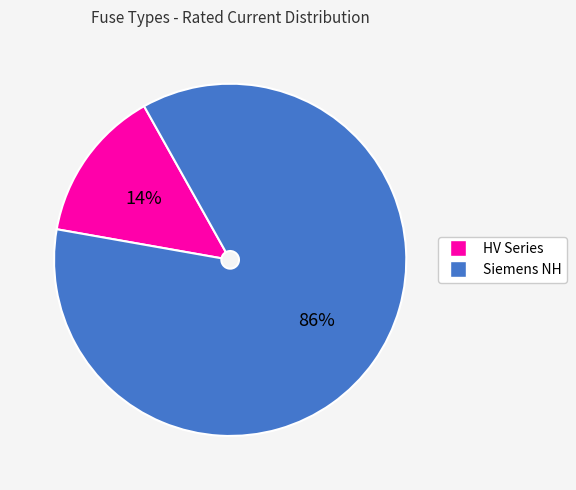

How many segments does this pie chart have?

2